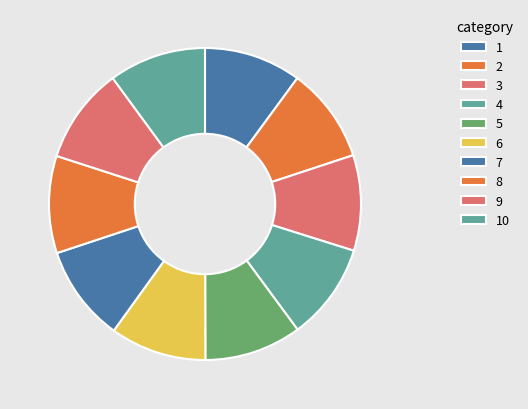

Does any single category account for the majority?

No